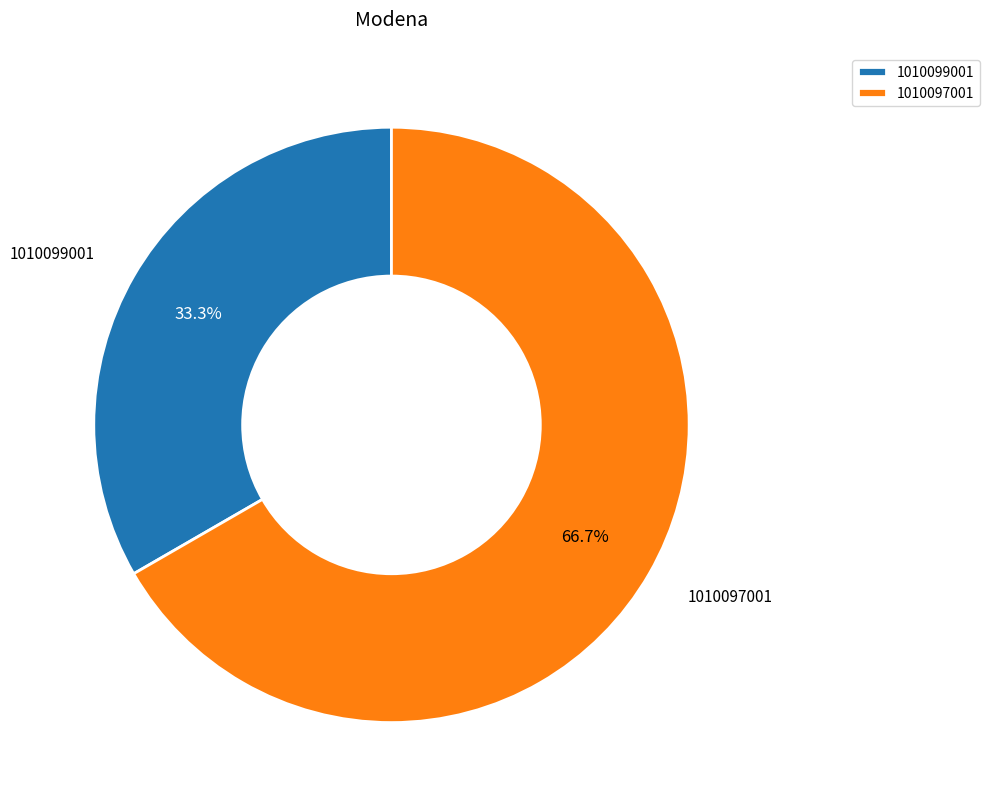

Approximately how many times larger is the value at 1010099001 compared to 1010097001?

0.5